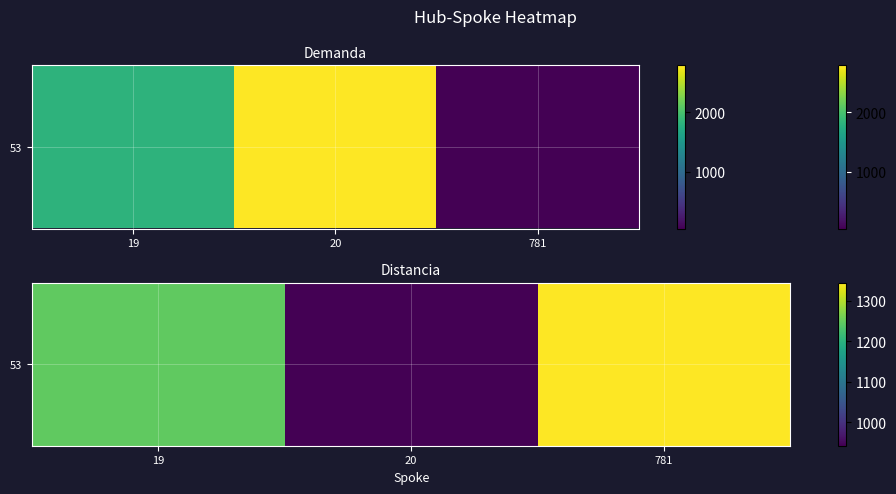

What is the difference between the values at 781 and 19?

98.1